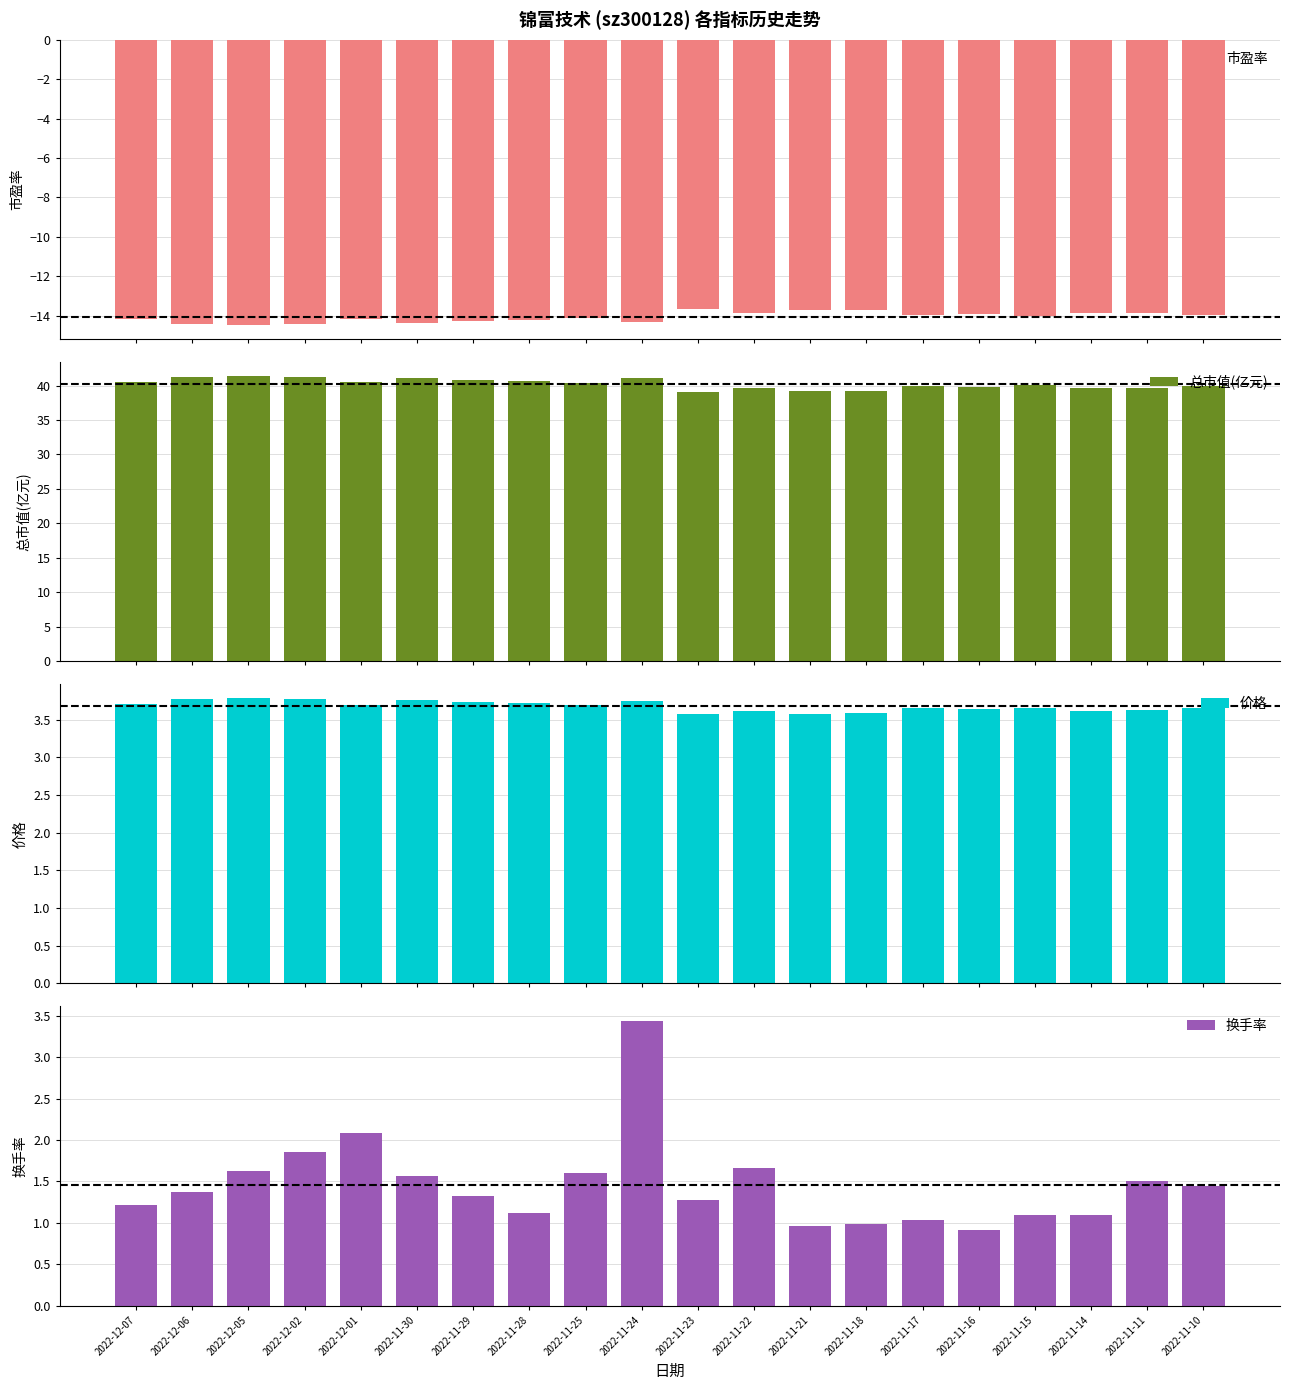

How many groups of bars are there?

20